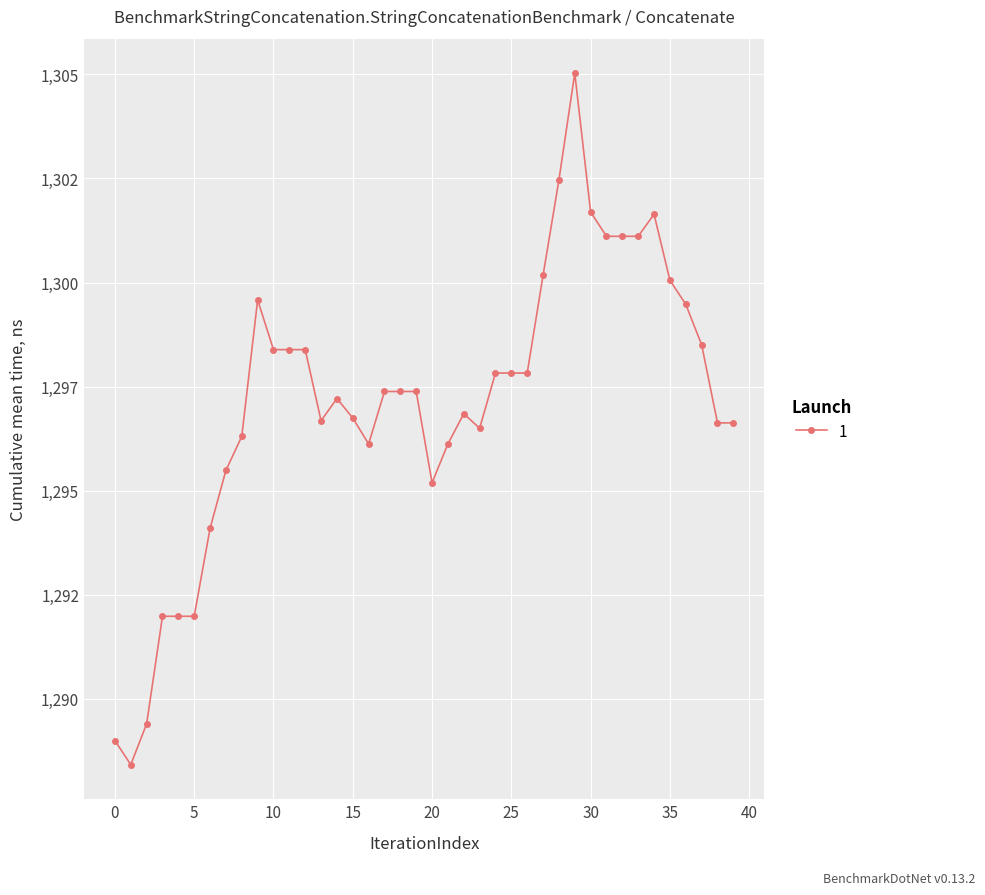

What is the difference between the maximum and second lowest values?

16.0